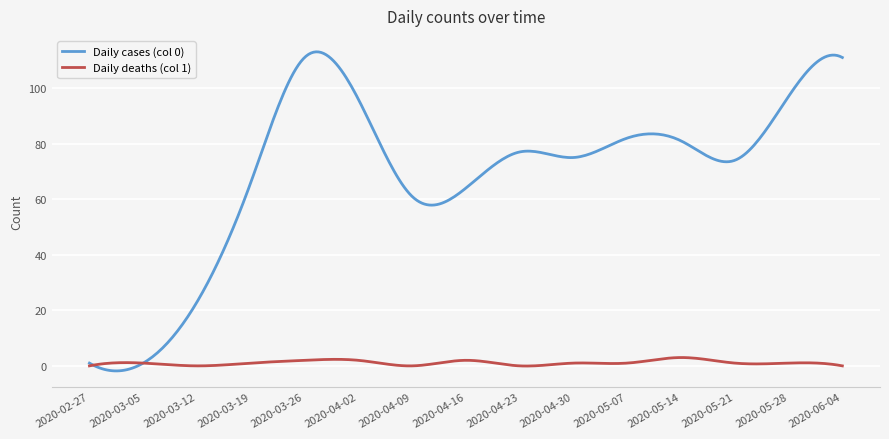

How many lines are shown in the chart?

2